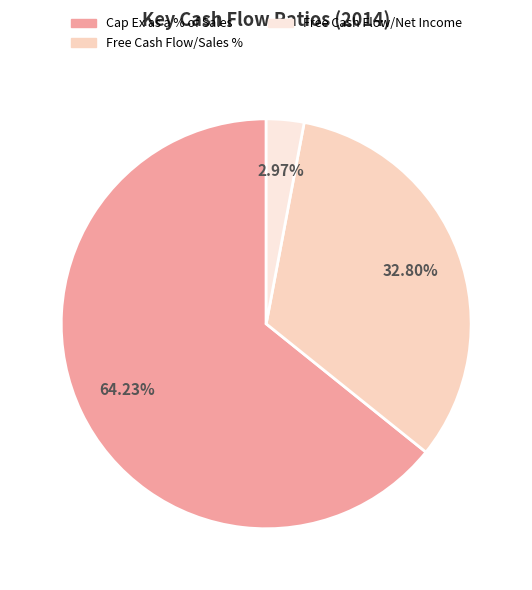

The Free Cash Flow/Net Income slice represents 3% of the pie. True or false?

True